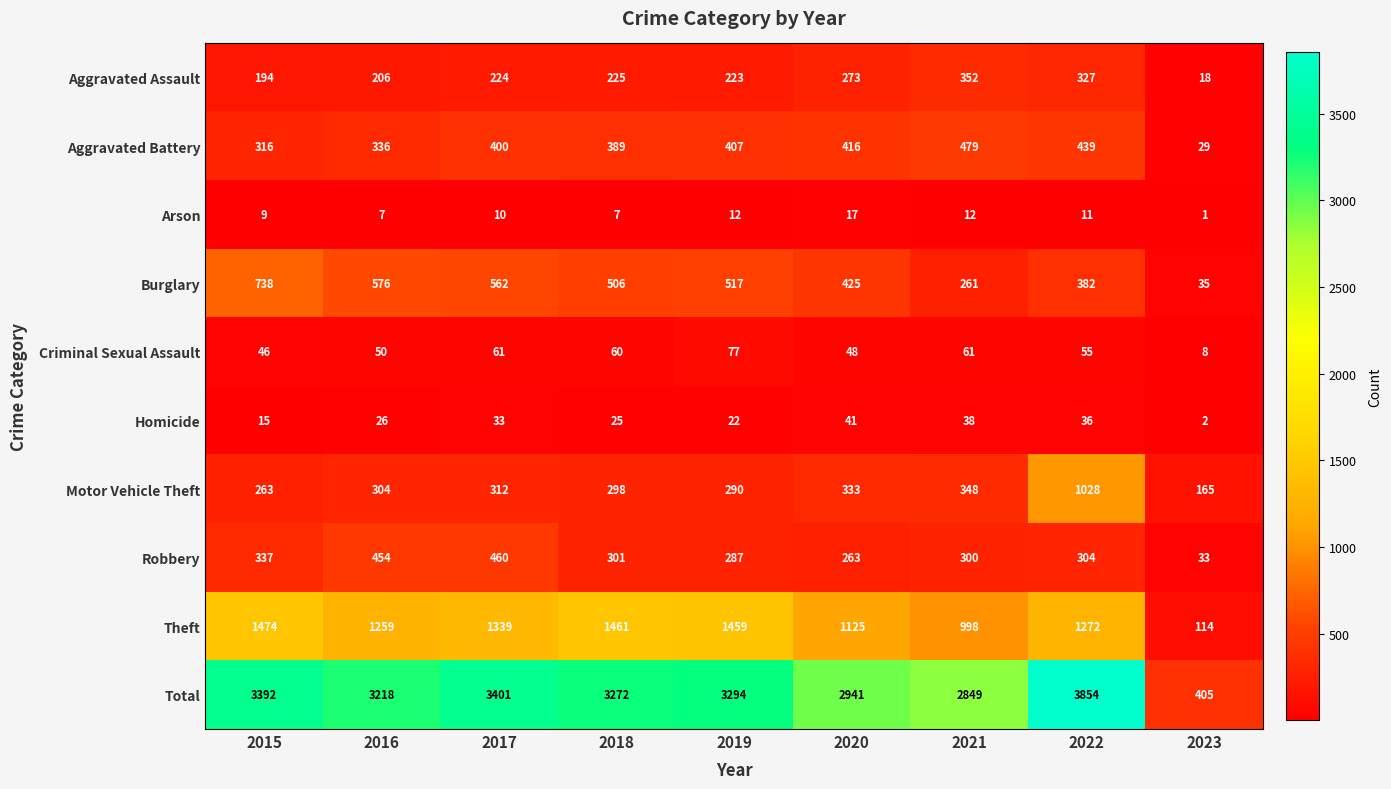

Which series changed the most between 2015 and 2023?

Total